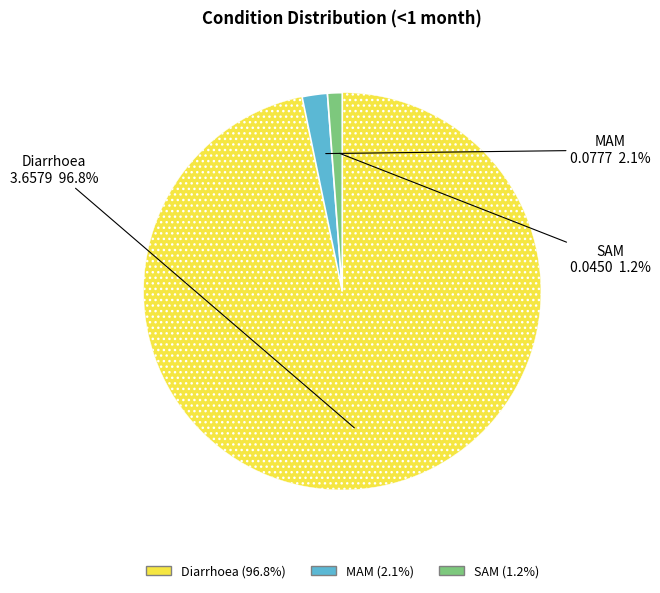

Which category has the smallest portion of the pie?

SAM